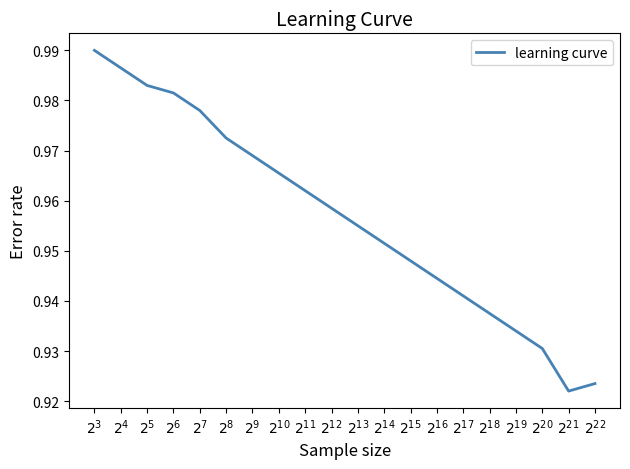

Is this an area chart (filled region under the line)?

No